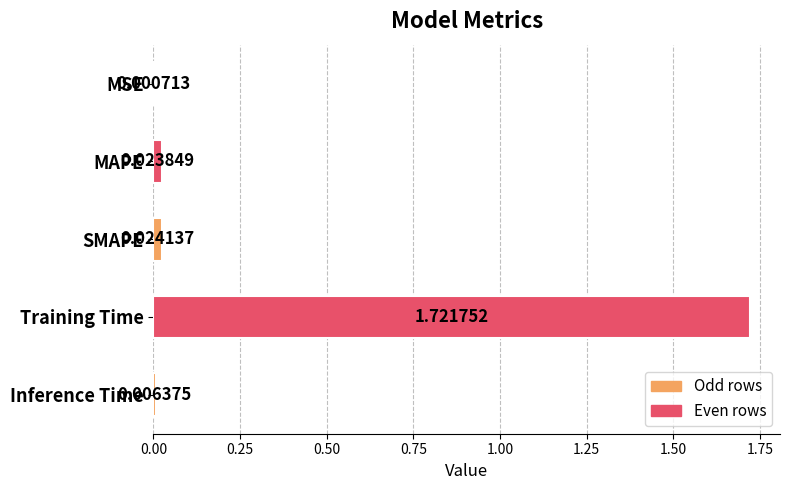

Between MAPE and Training Time, which is larger?

Training Time